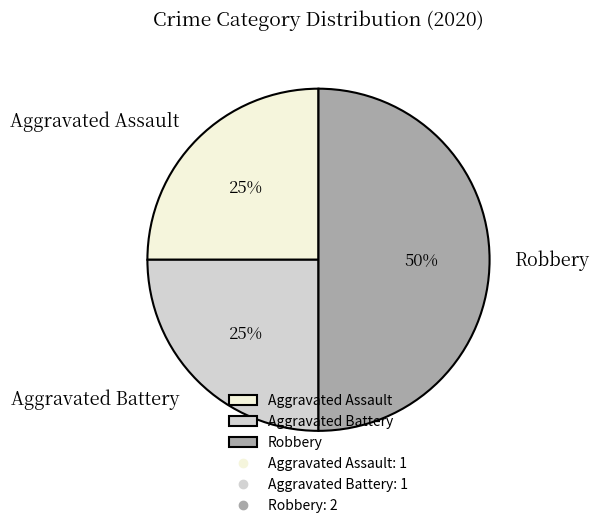

Count the number of slices in the pie.

3